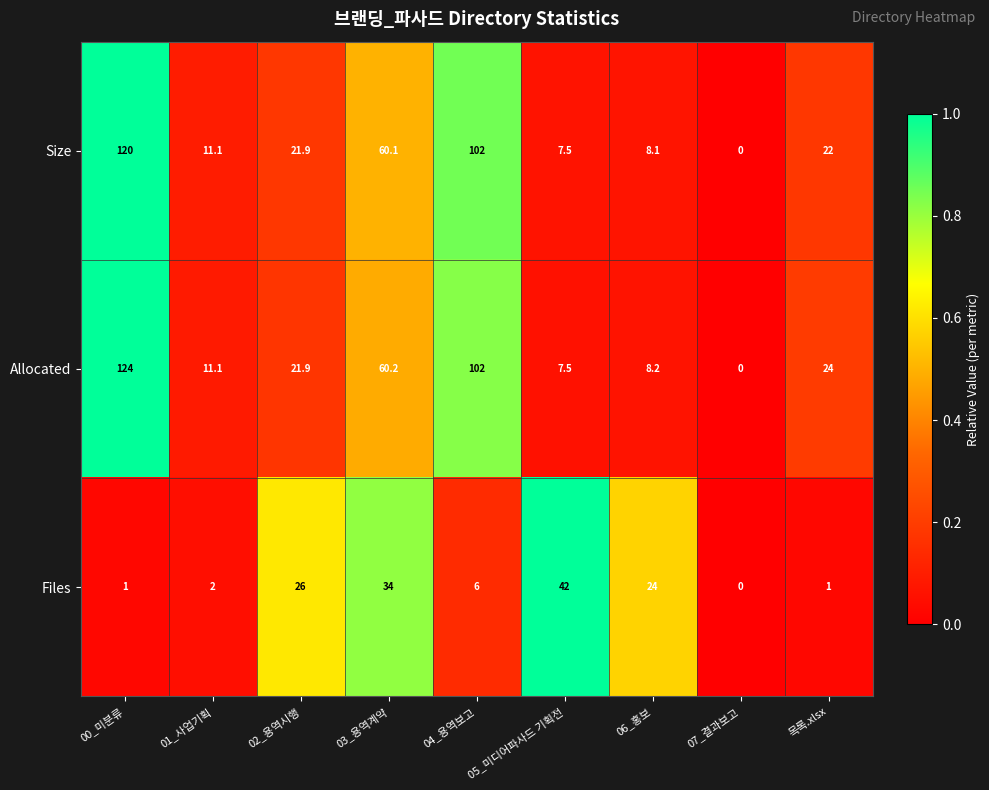

What is the difference between the Files values at 01_사업기획 and 03_용역계약?

32.0